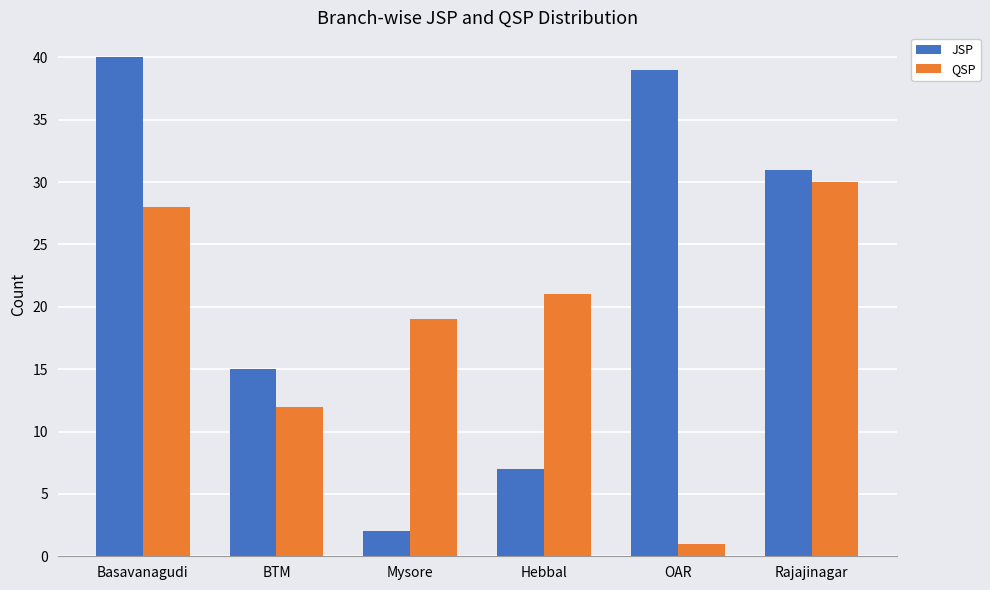

What is the label of the 2nd bar from the left?

BTM